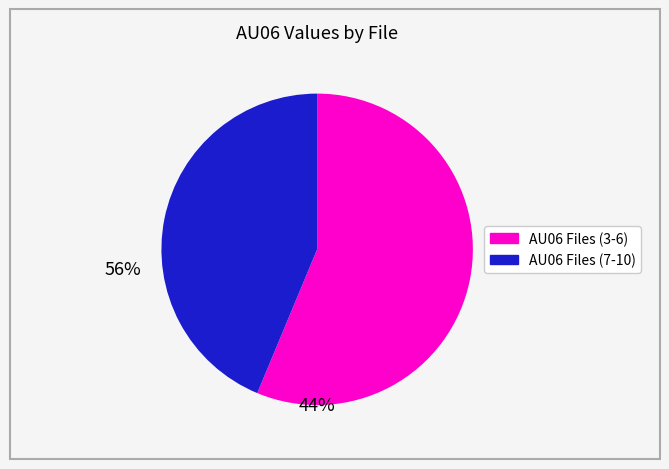

How many slices are in this pie chart?

2